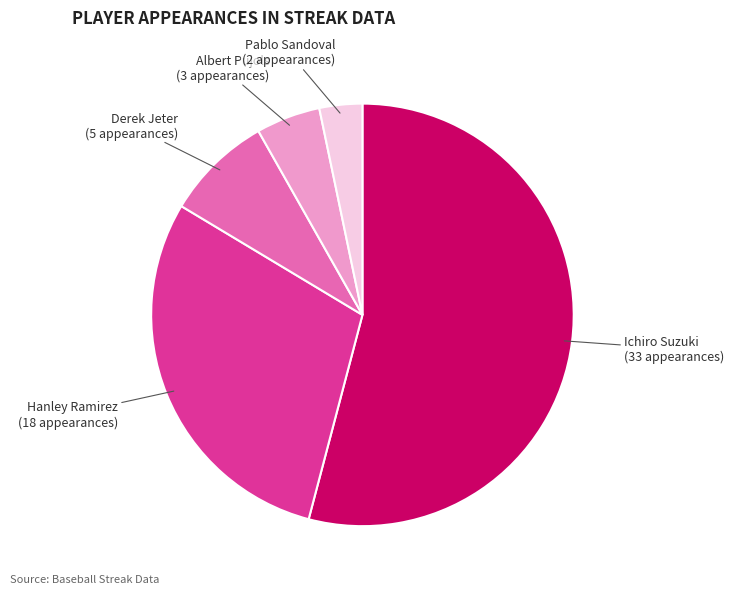

Is it true that Ichiro Suzuki is 54% of the pie?

True